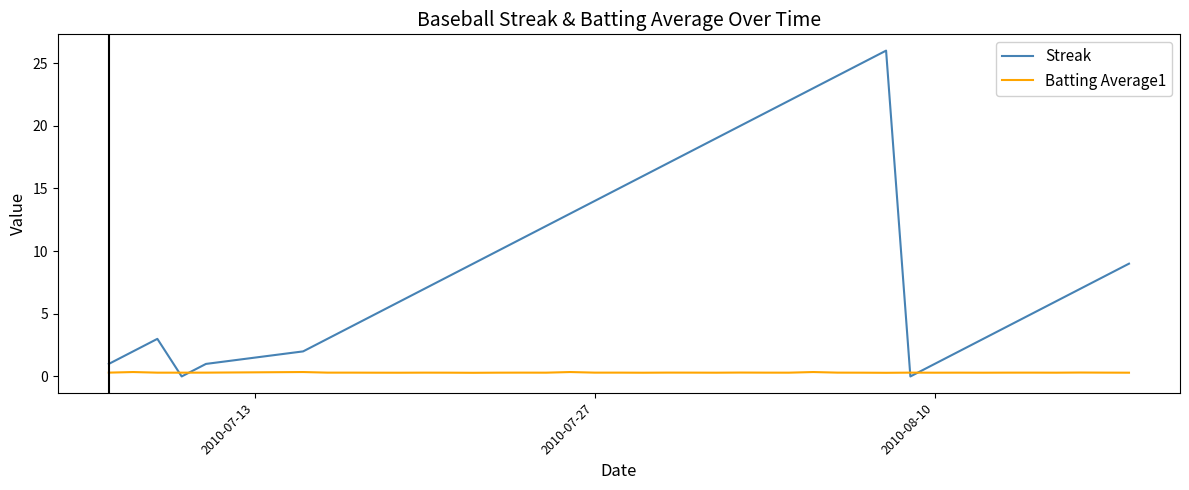

Which series ends up on top after the final intersection of Batting Average1 and Streak?

Streak